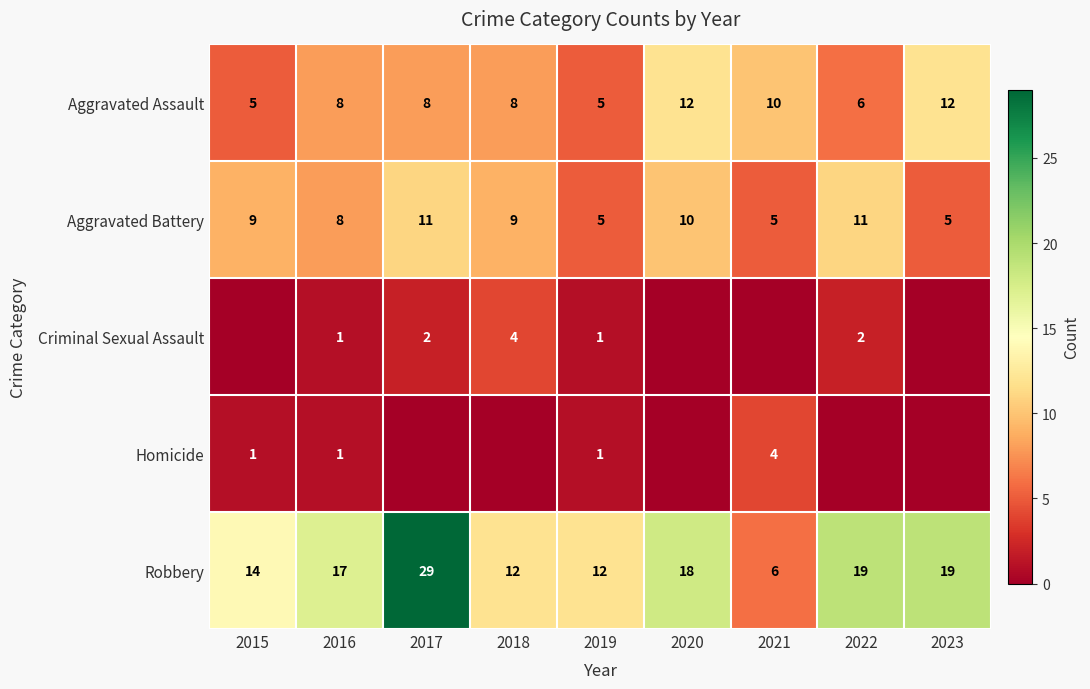

At which category does the chart reach its peak across all series?

2017